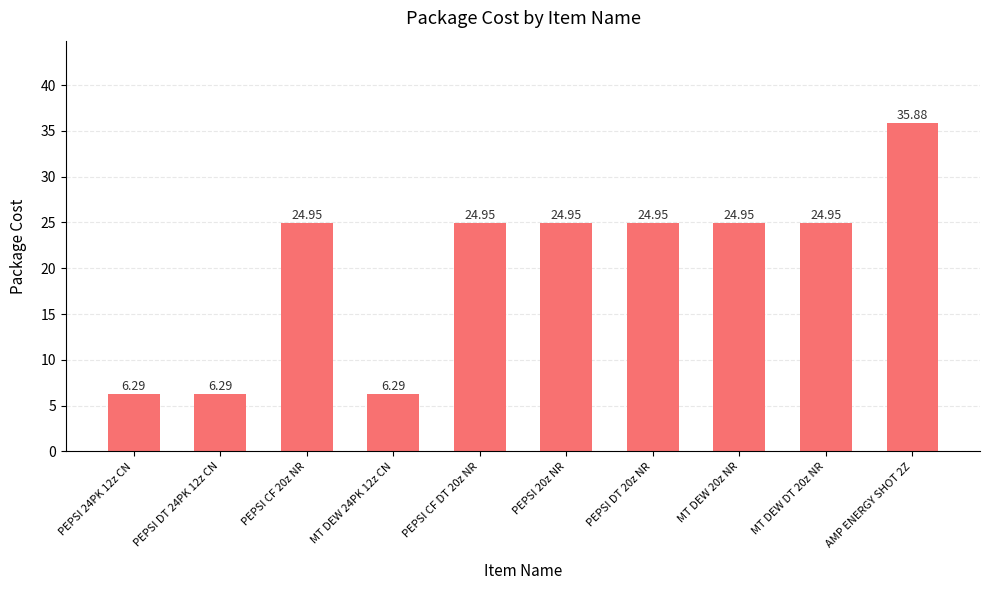

What is the sum of the values at MT DEW 24PK 12z CN and MT DEW 20z NR?

31.2